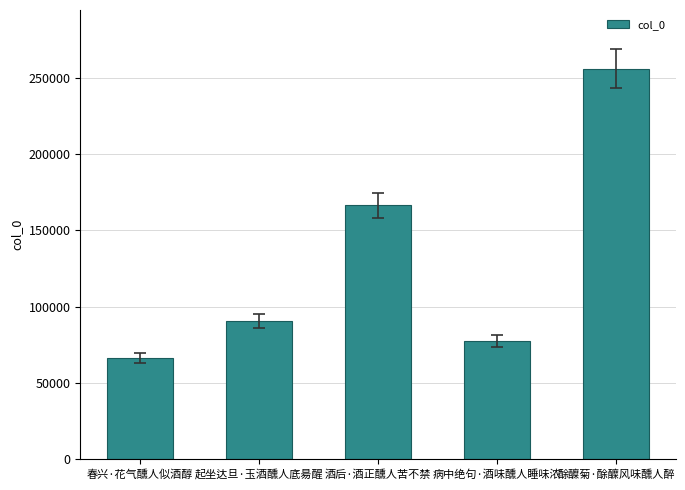

How many data points does each series have?

5